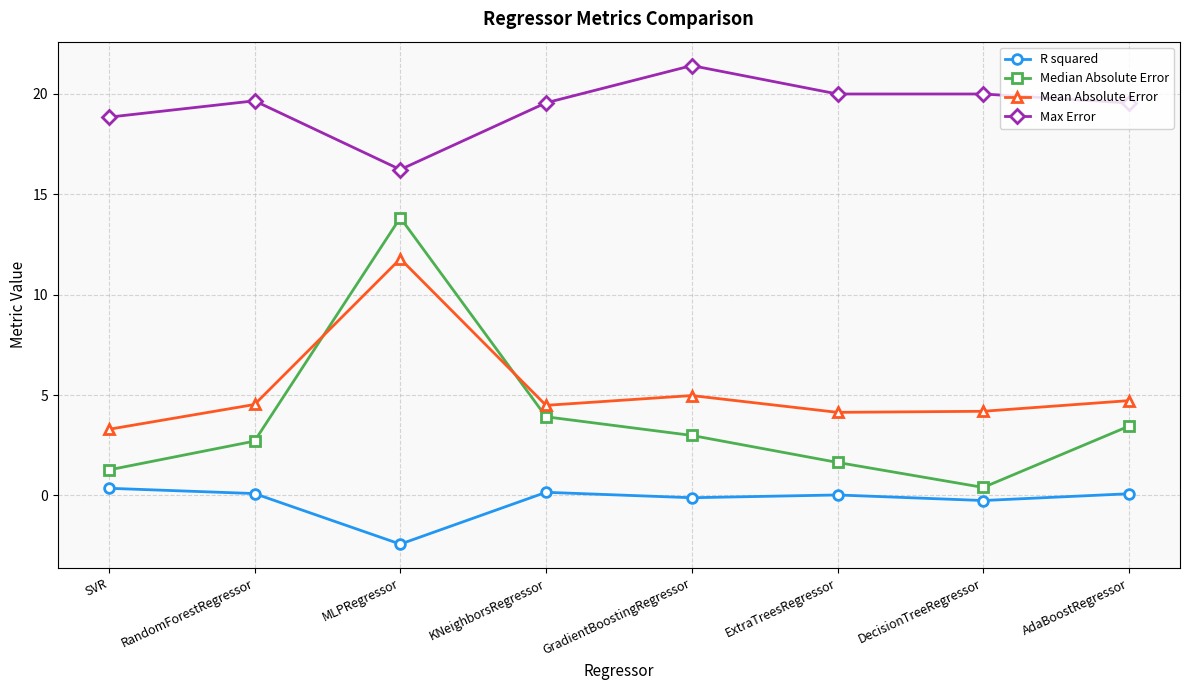

Which series changed the most between RandomForestRegressor and AdaBoostRegressor?

Median Absolute Error